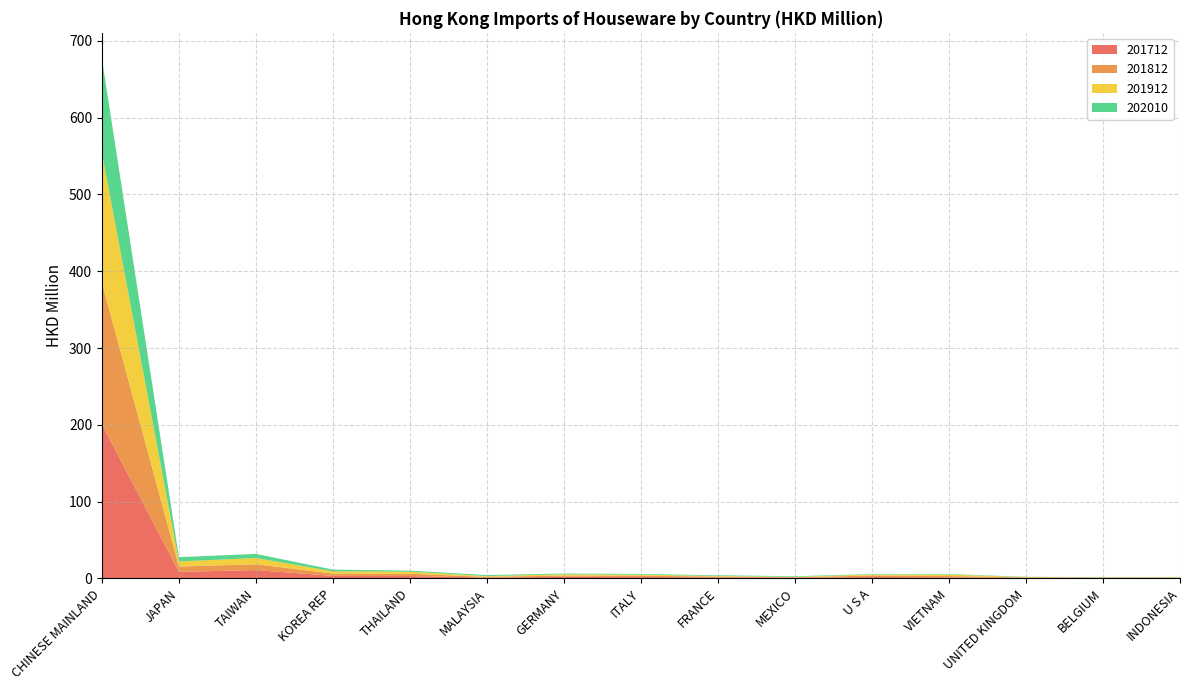

Reading right to left, what are all the values shown in this chart?

201712: 0.5	0.5	0.6	1.3	1.8	0.7	1.4	1.8	2.1	0.9	3.0	3.2	10.8	8.4	200.6
201812: 0.5	0.6	0.6	1.7	1.9	0.8	0.8	1.7	1.5	1.0	2.9	3.0	7.6	6.9	184.6
201912: 0.4	0.2	0.5	1.9	1.2	0.5	0.9	1.3	1.7	1.0	2.8	3.0	8.2	6.6	168.6
202010: 0.3	0.3	0.3	0.7	0.7	0.8	0.9	0.9	1.0	1.3	1.3	2.2	5.3	5.6	122.8